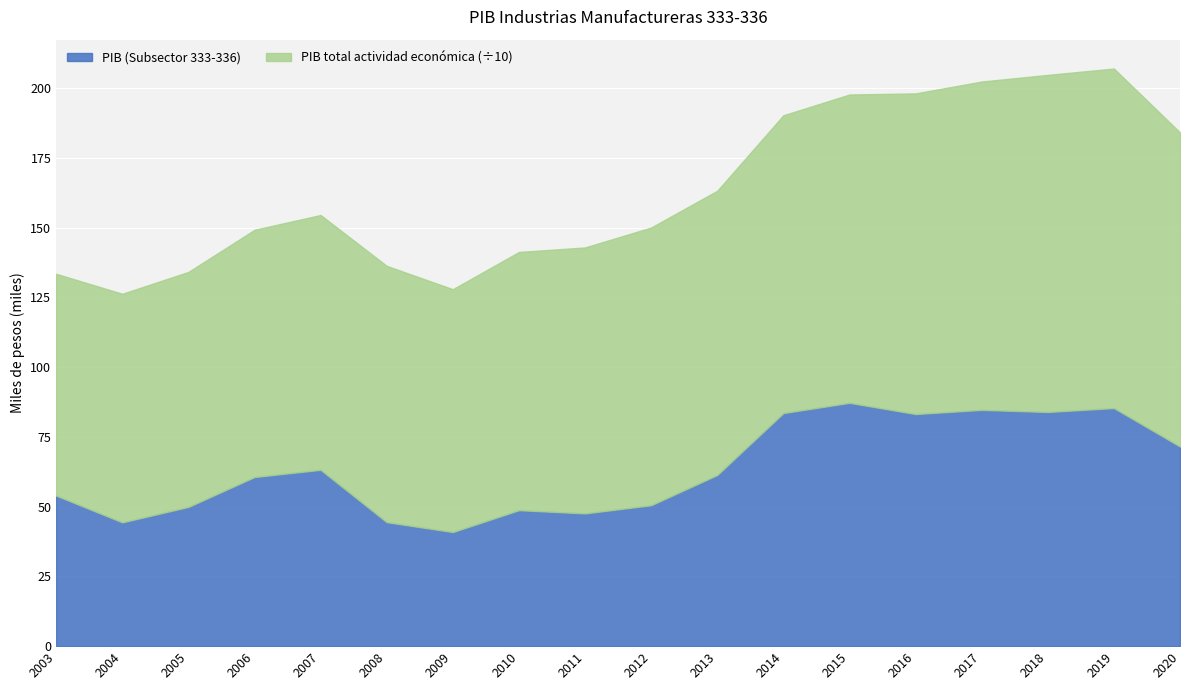

Between 2004 and 2009, which series saw the biggest shift?

PIB total